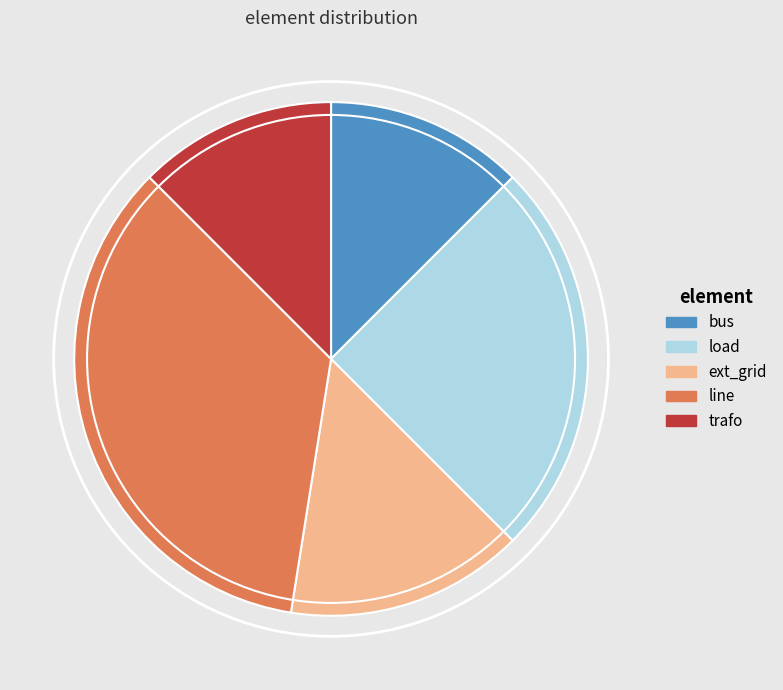

Count the number of slices in the pie.

5